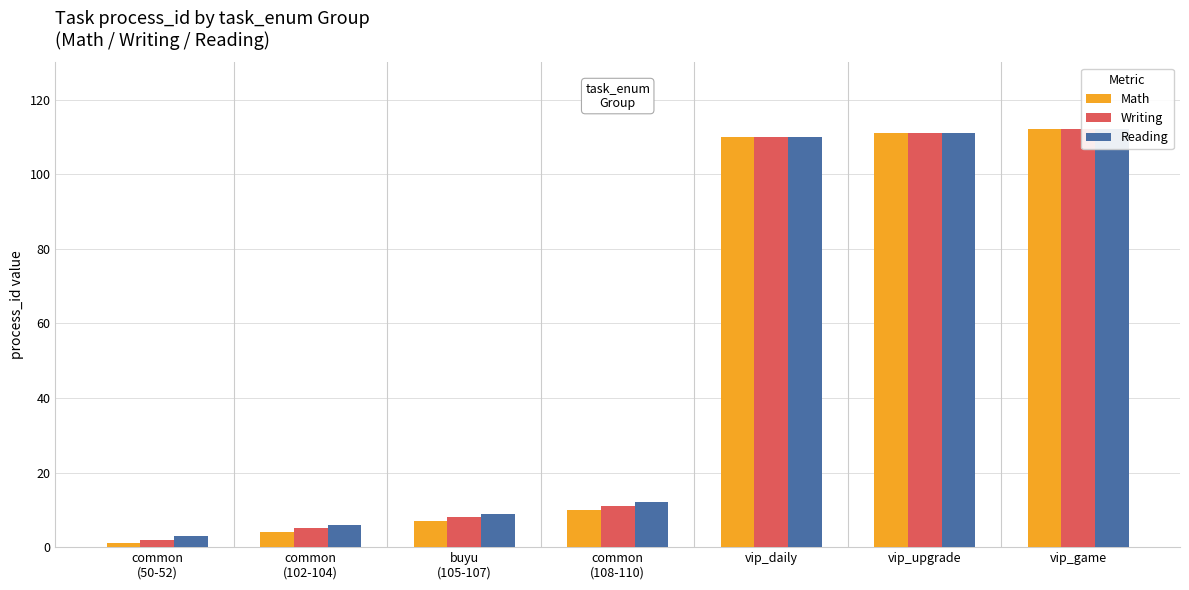

What is the average value of the Math series?

51